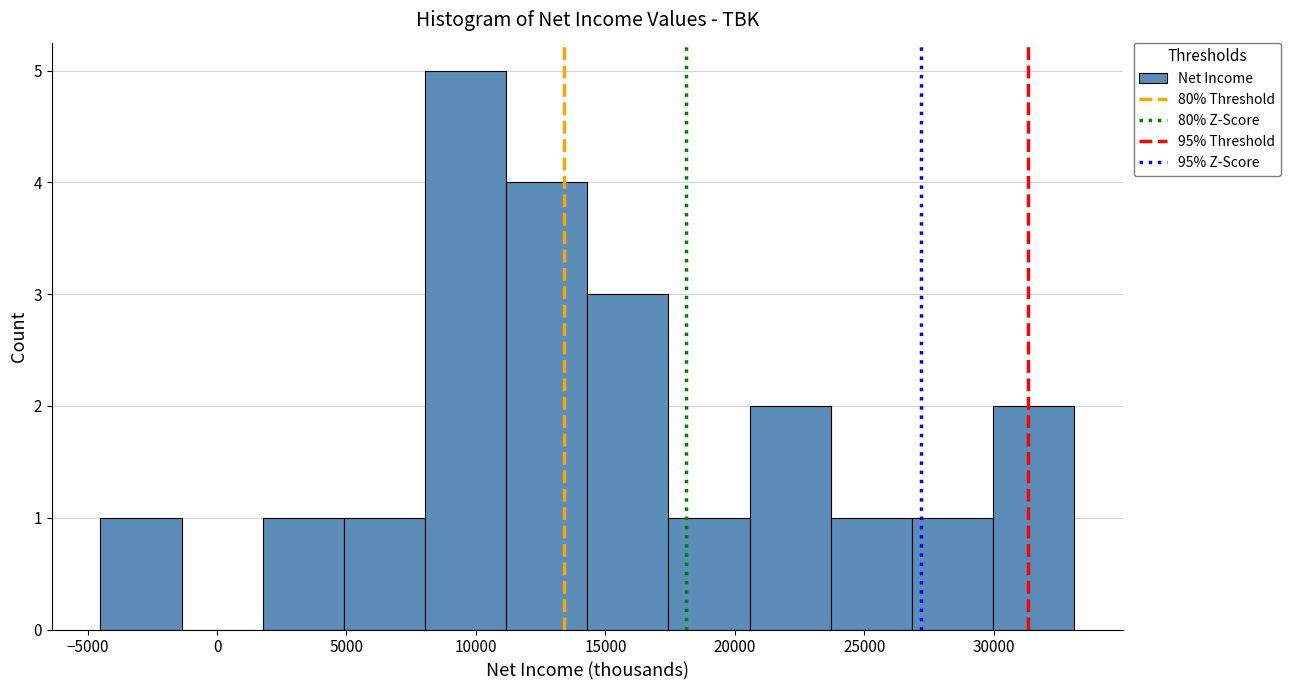

Reading left to right, transcribe this chart: for each bar, give the range it covers on the x-axis and its height. Neither the bar edges nor the heights are printed on the chart, so give them approximately, as read against the axes.

-4500 to -1500: 1
-1500 to 2000: 0
2000 to 5000: 1
5000 to 8000: 1
8000 to 11000: 5
11000 to 14500: 4
14500 to 17500: 3
17500 to 20500: 1
20500 to 23500: 2
23500 to 27000: 1
27000 to 30000: 1
30000 to 33000: 2